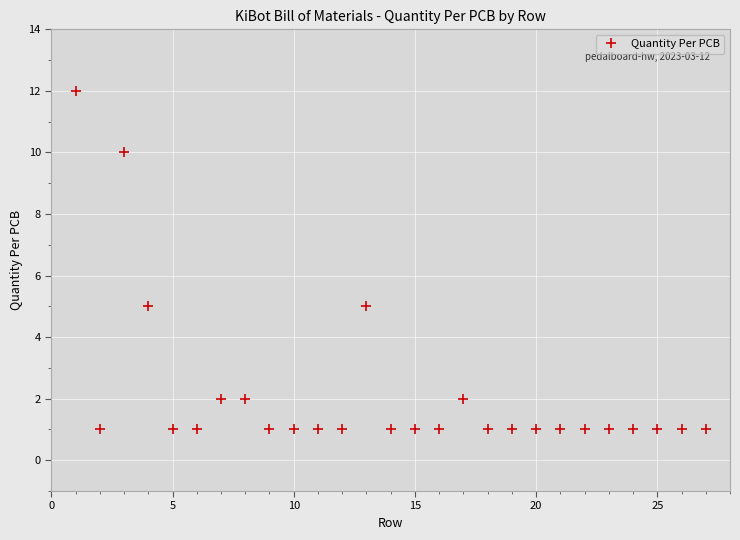

What is the maximum value shown in the chart?

12